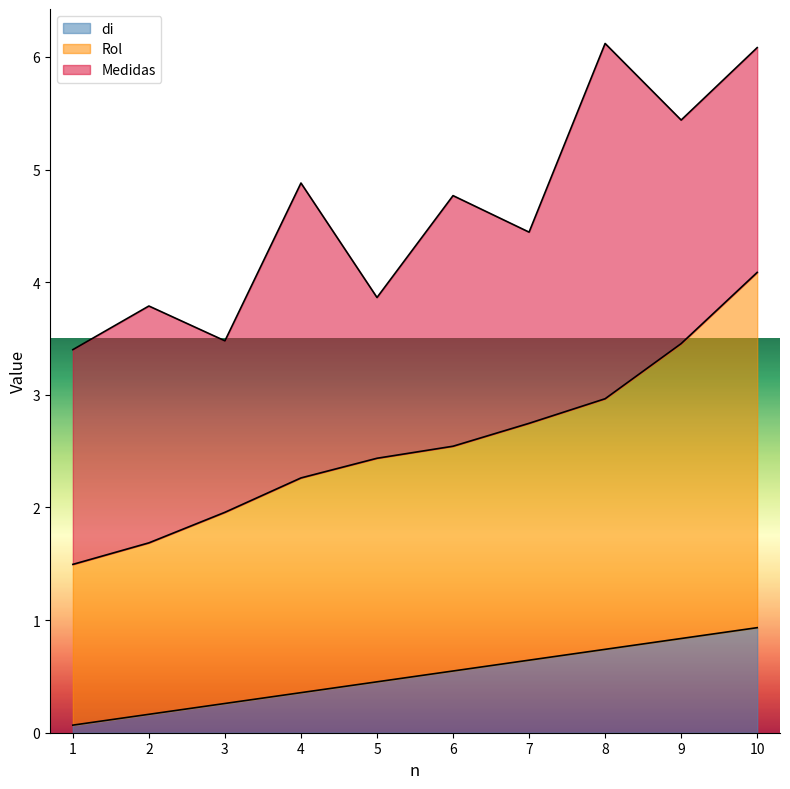

True or false: Rol and di intersect in this chart.

False